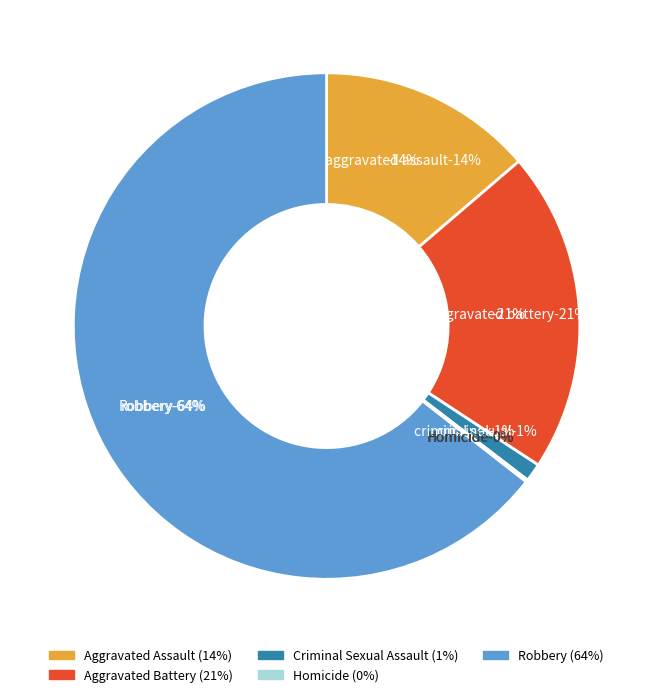

Combined, what portion of the pie is Homicide and Aggravated Assault?

13.9%